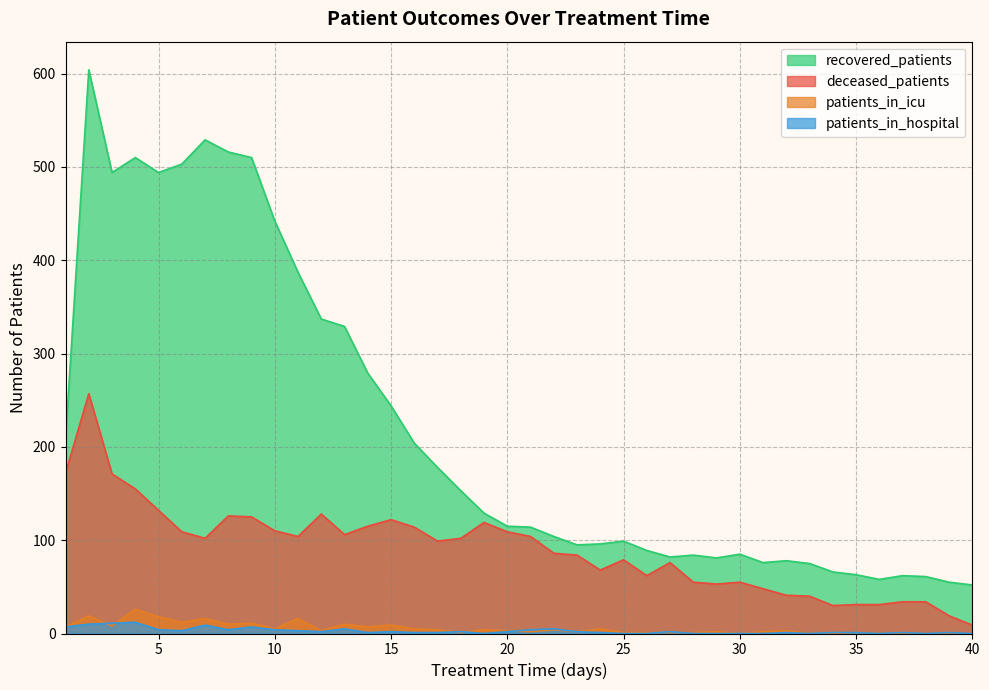

At how many categories does at least one series exceed 489?

8